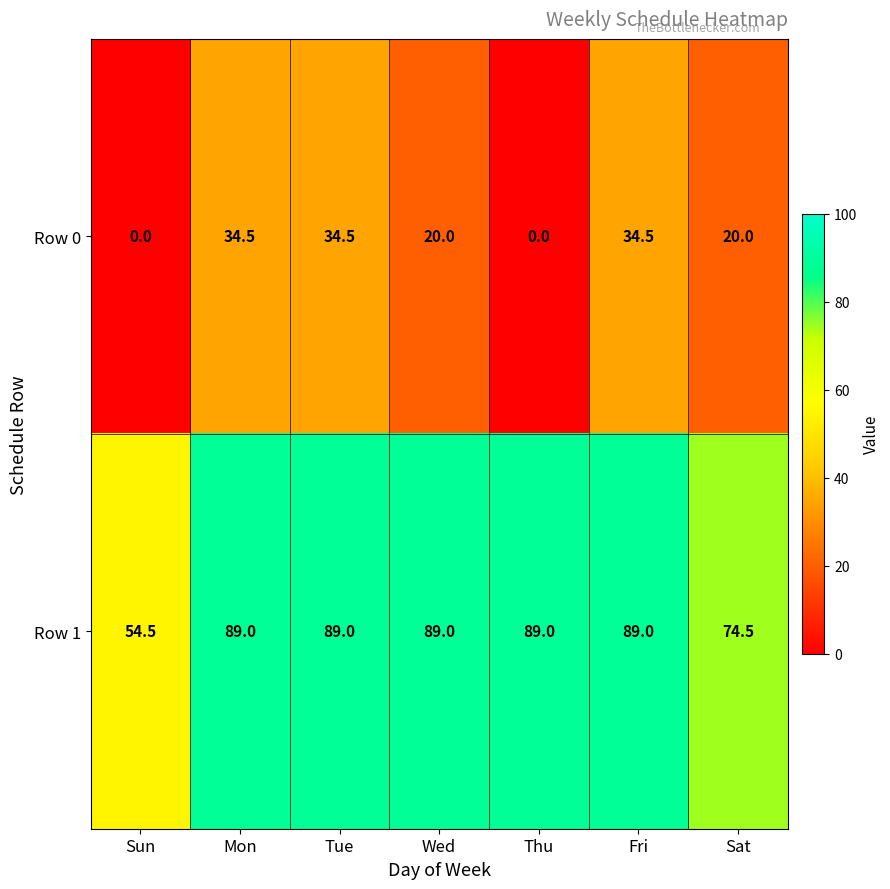

Reading left to right, transcribe all the data shown in this chart.

Row 0: Sun=0.0	Mon=34.5	Tue=34.5	Wed=20.0	Thu=0.0	Fri=34.5	Sat=20.0
Row 1: Sun=54.5	Mon=89.0	Tue=89.0	Wed=89.0	Thu=89.0	Fri=89.0	Sat=74.5